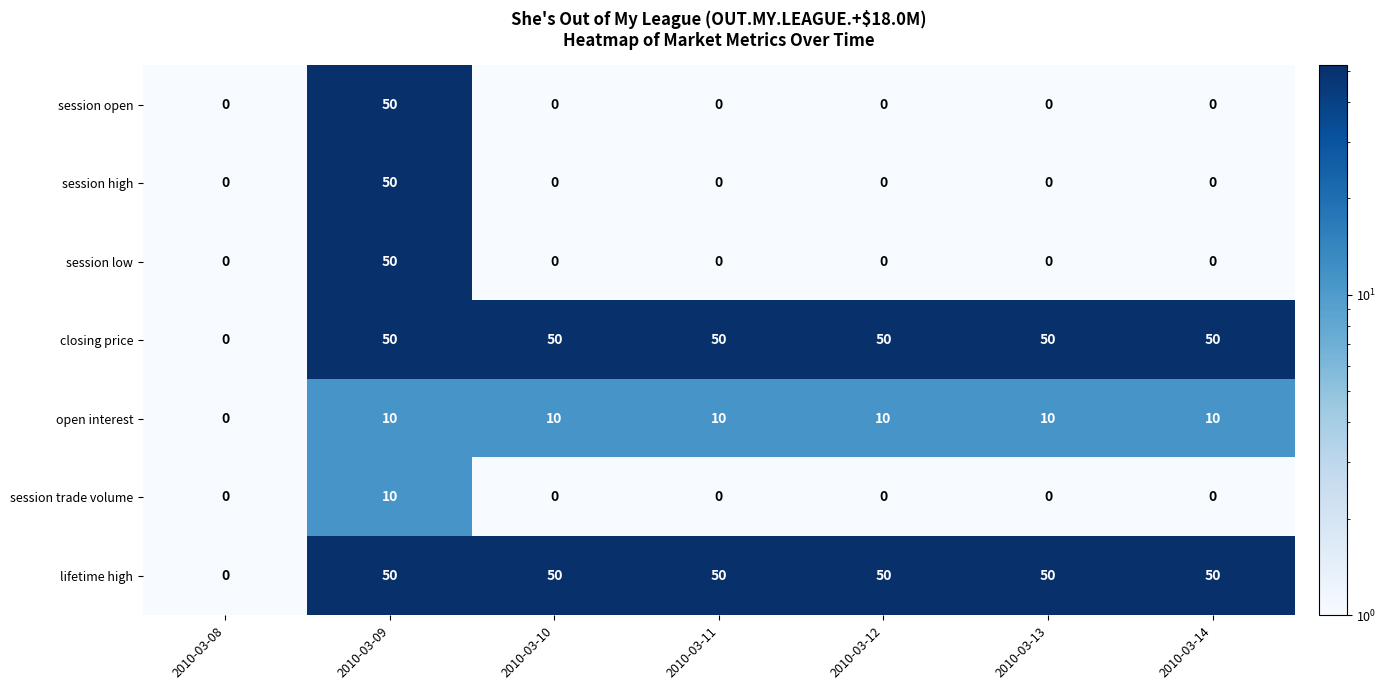

Count the number of categories in the chart.

7